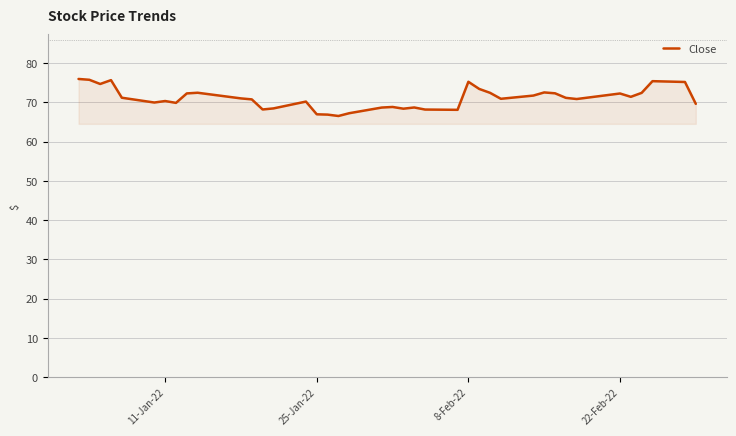

What is the minimum value shown in the chart?

66.5